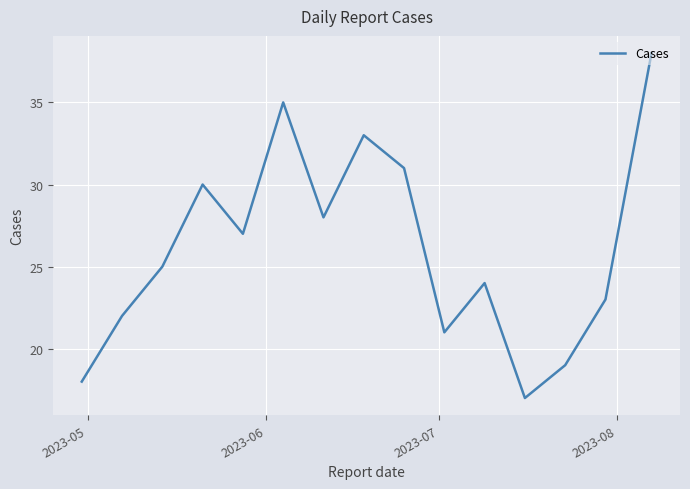

What is the minimum value shown in the chart?

17